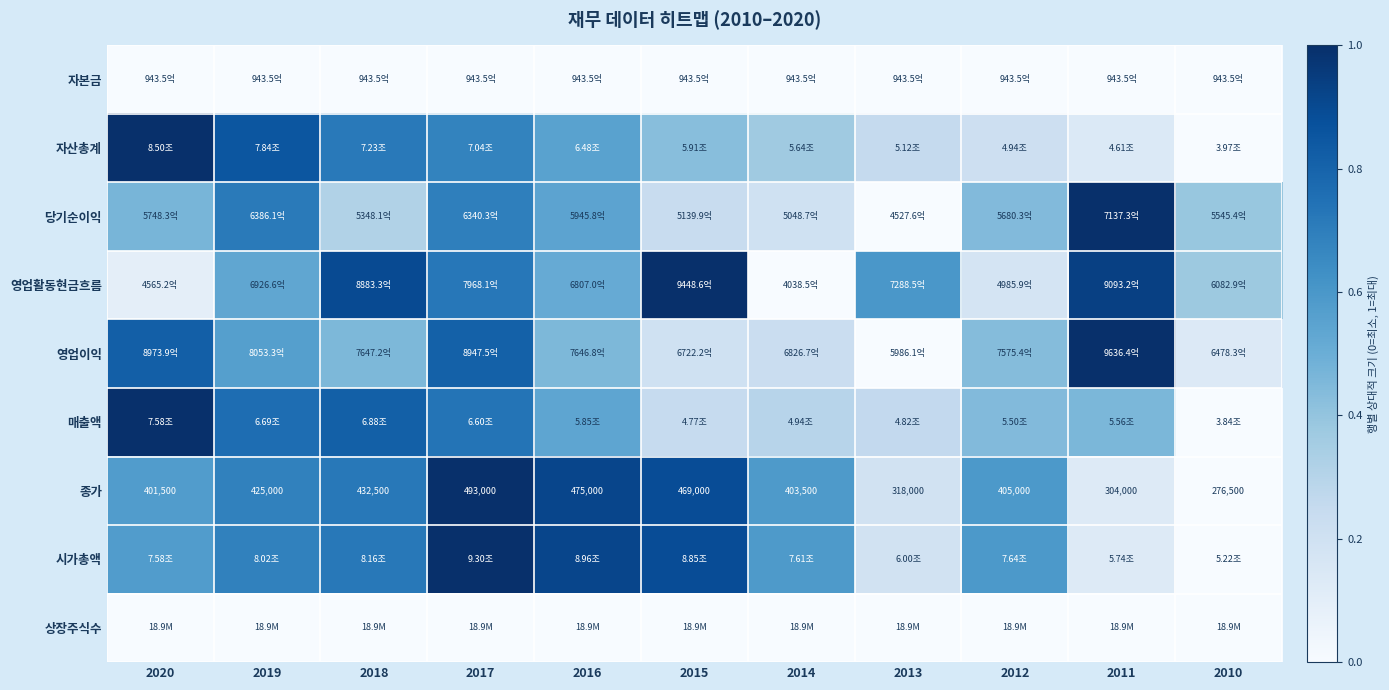

At 2010, list the series in order from largest to smallest.

당기순이익, 영업활동현금흐름, 영업이익, 자본금, 자산총계, 매출액, 종가, 시가총액, 상장주식수